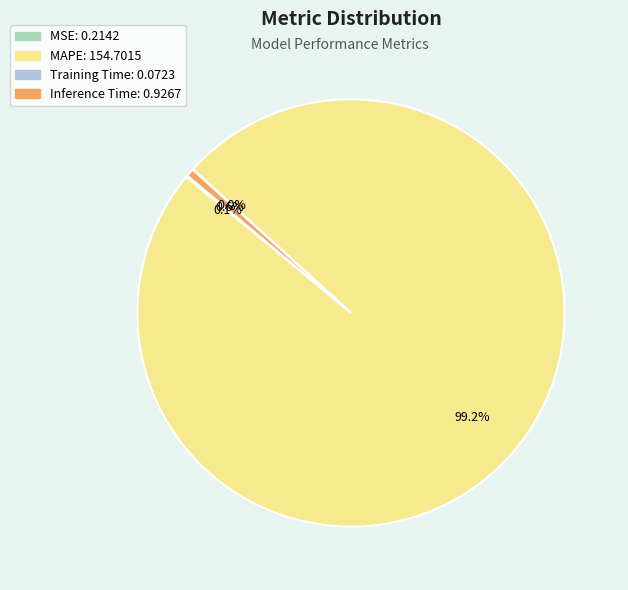

Which has a higher value, MAPE or Inference Time?

MAPE